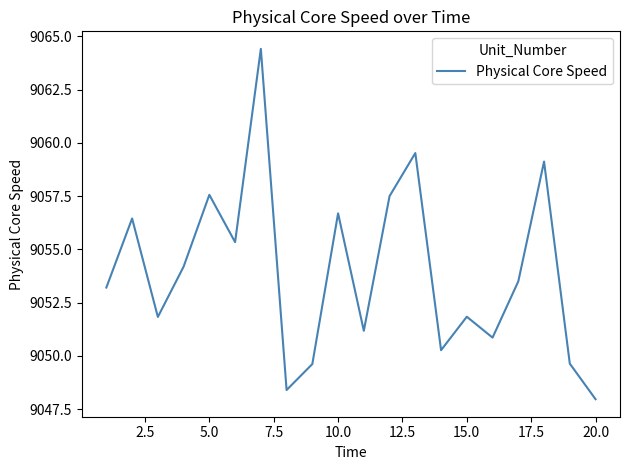

What is the difference between the maximum and minimum values?

16.4